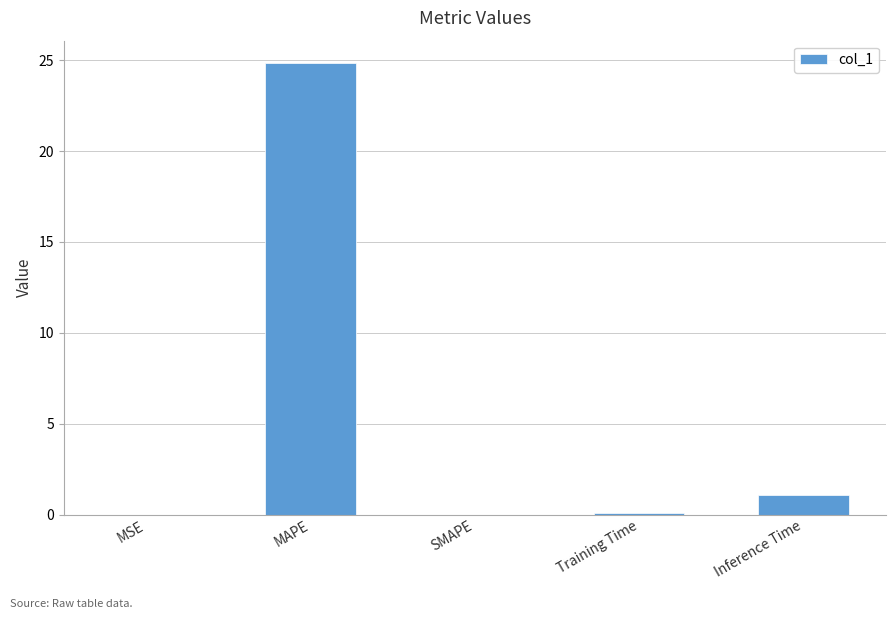

At which label is the value closest to 12?

Inference Time